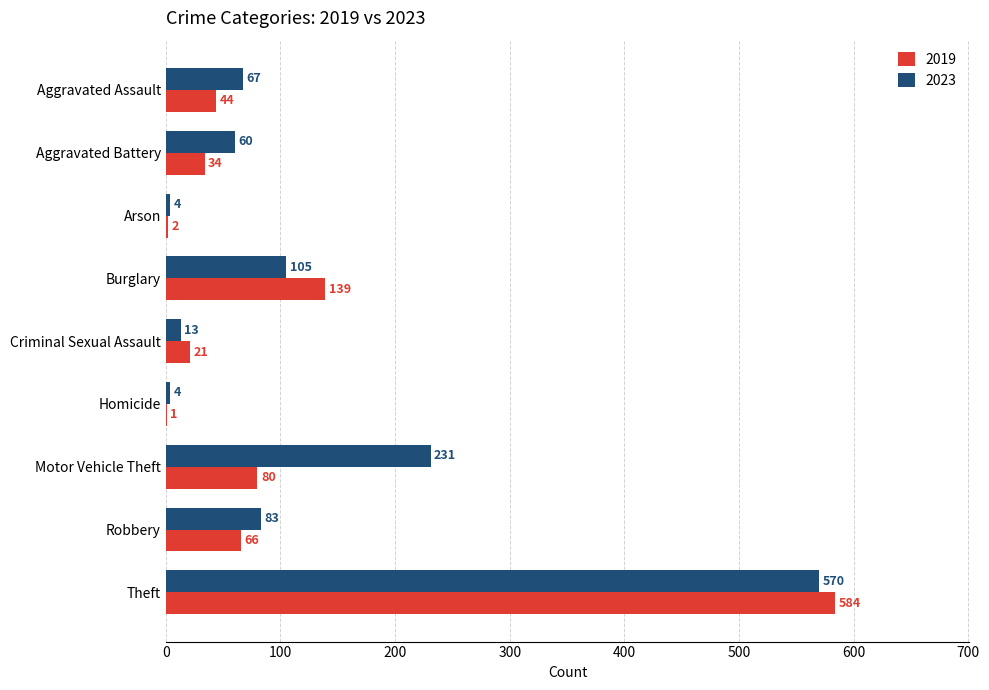

The 2023 series shows 131 at Robbery. True or false?

False